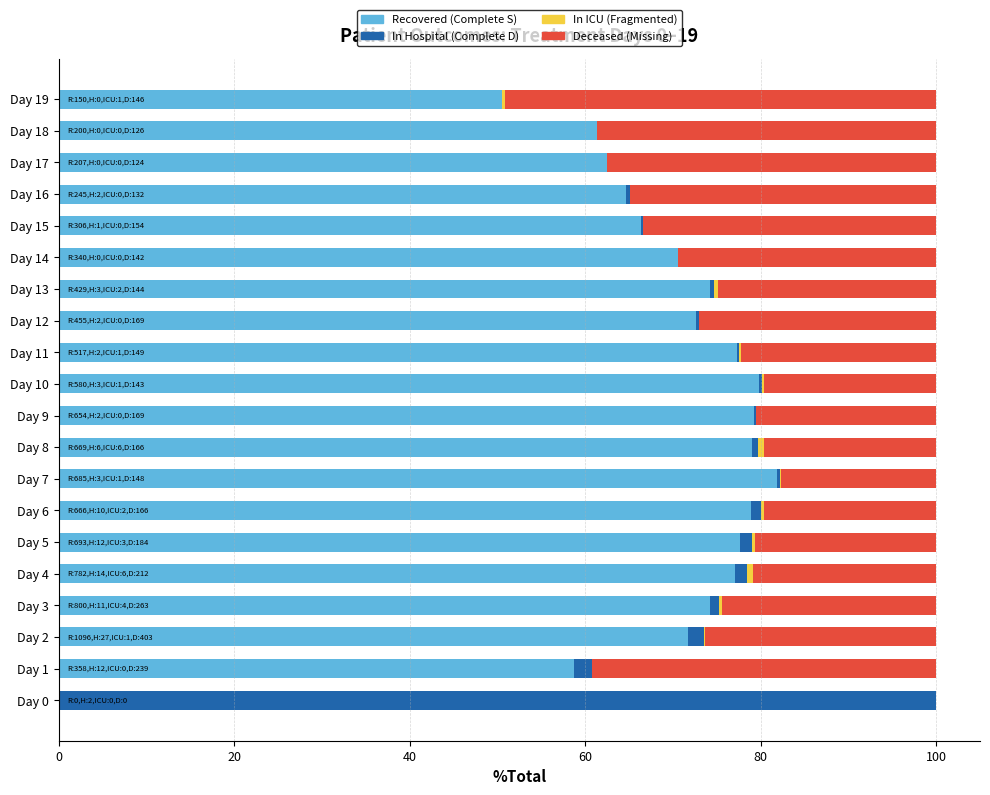

What is the maximum value for Recovered (Complete S)?

81.8